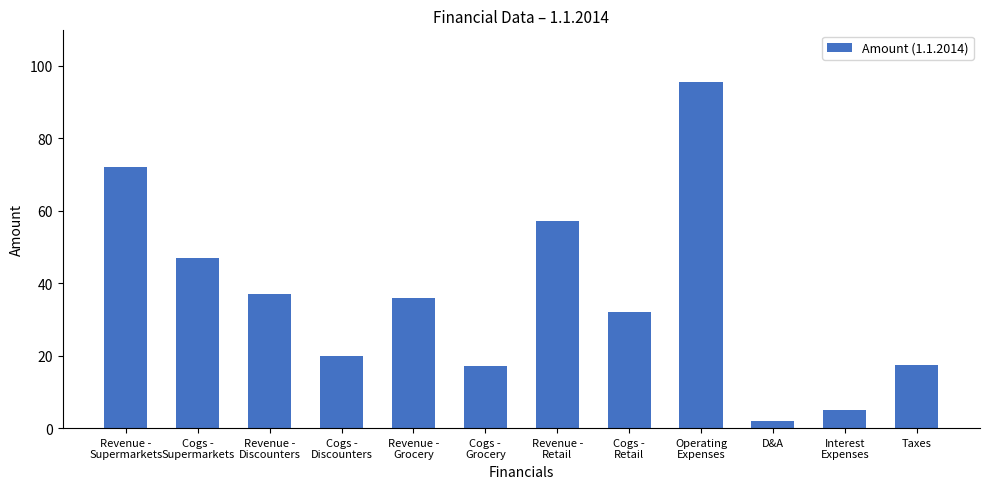

Where does the data first go above 36?

Revenue -
Supermarkets